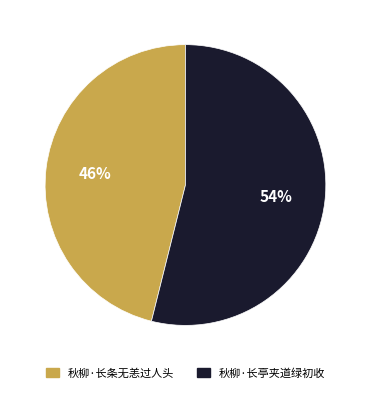

To the nearest percent, what is the combined percentage of 秋柳·长条无恙过人头 and 秋柳·长亭夹道绿初收?

100%